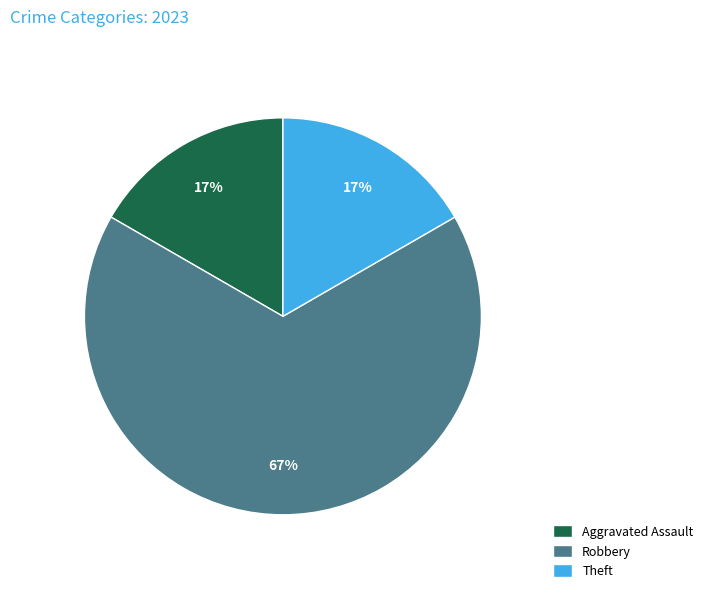

To the nearest percent, what portion does Theft represent?

17%